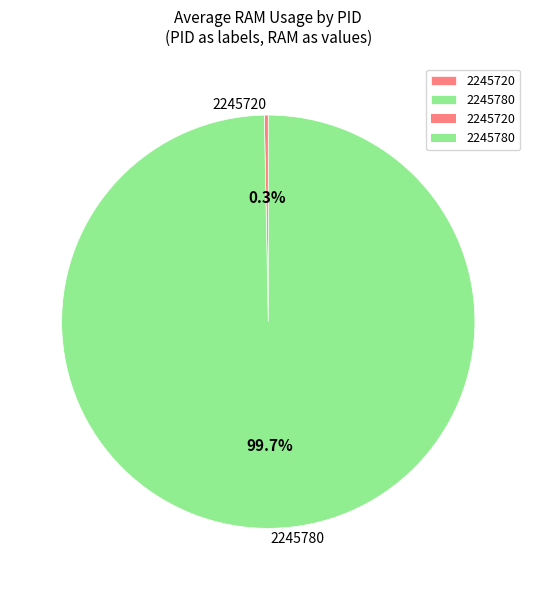

Which category accounts for the majority?

2245780